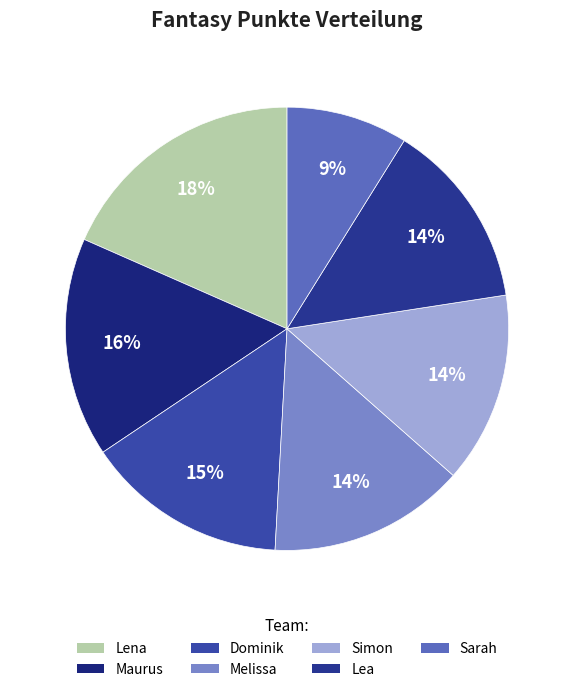

How many segments does this pie chart have?

7